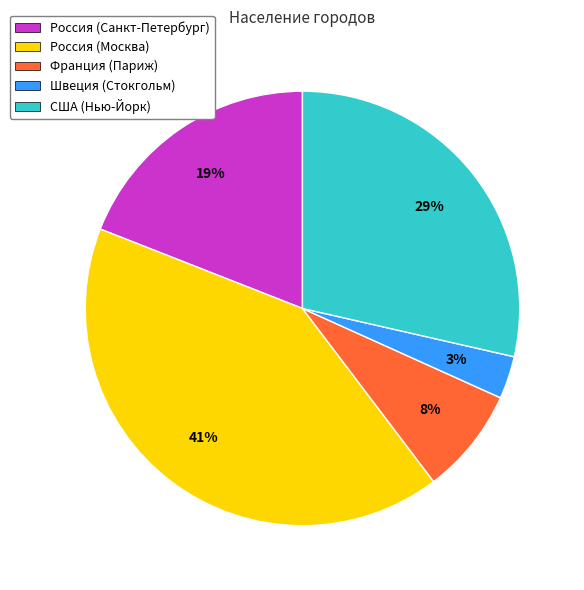

Which category has the smallest portion of the pie?

Швеция (Стокгольм)